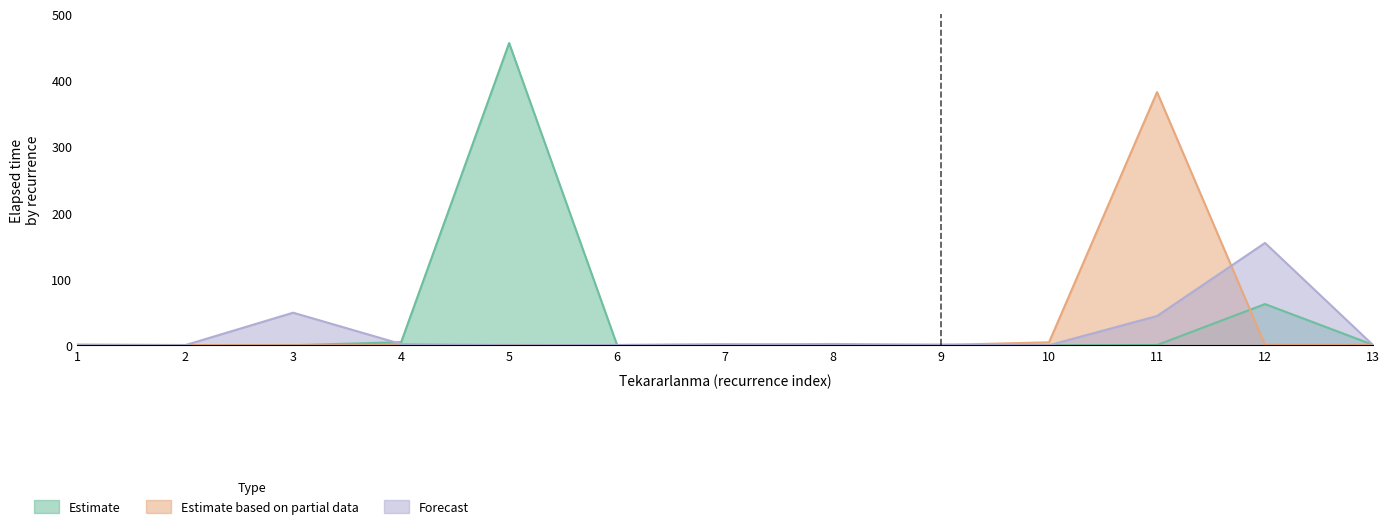

At which category does Forecast reach its first local valley?

1